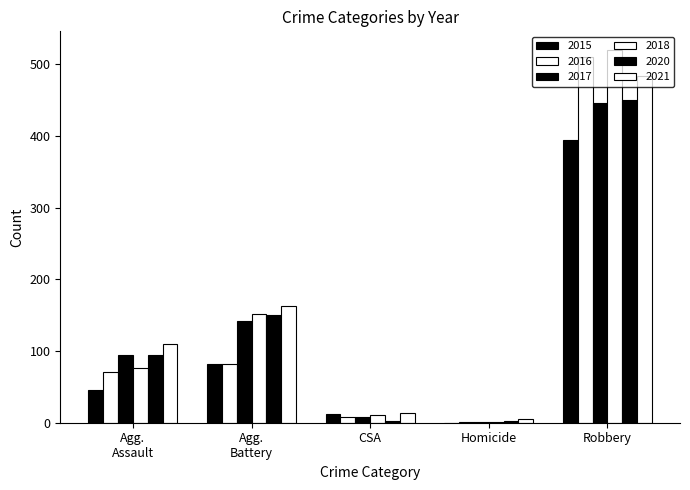

Rank the series at Robbery from highest to lowest value.

2018, 2016, 2021, 2020, 2017, 2015